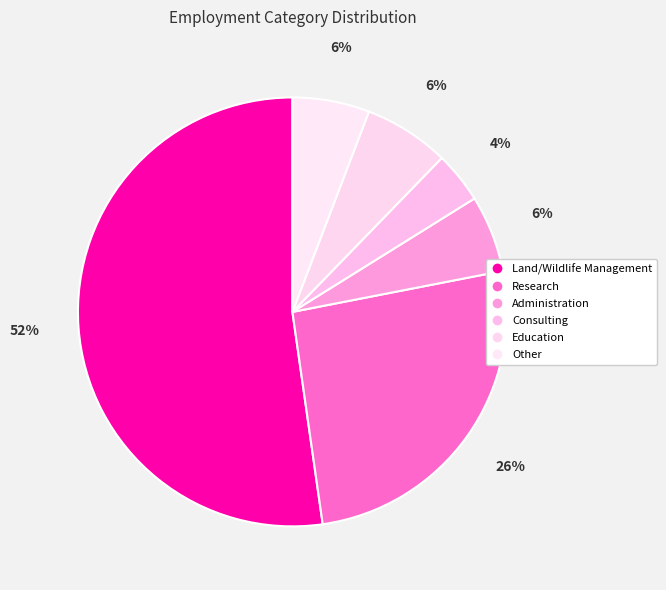

The Land/Wildlife Management slice represents 61% of the pie. True or false?

False